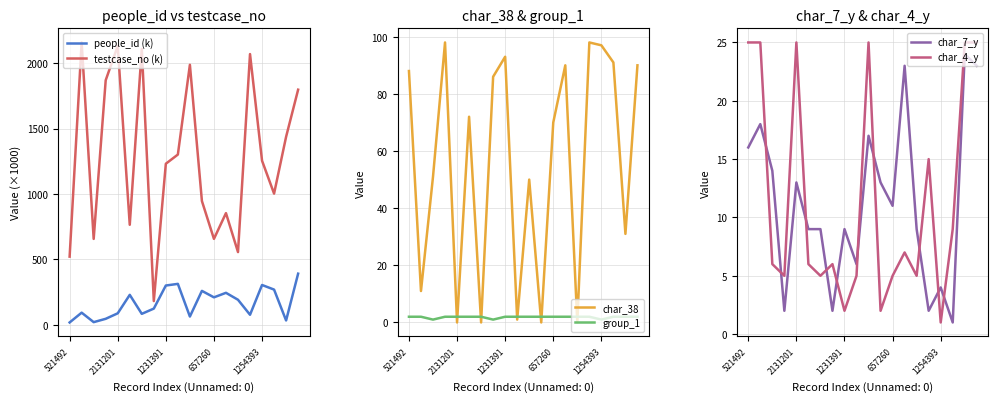

Where is char_4_y nearest to the value 13?

15